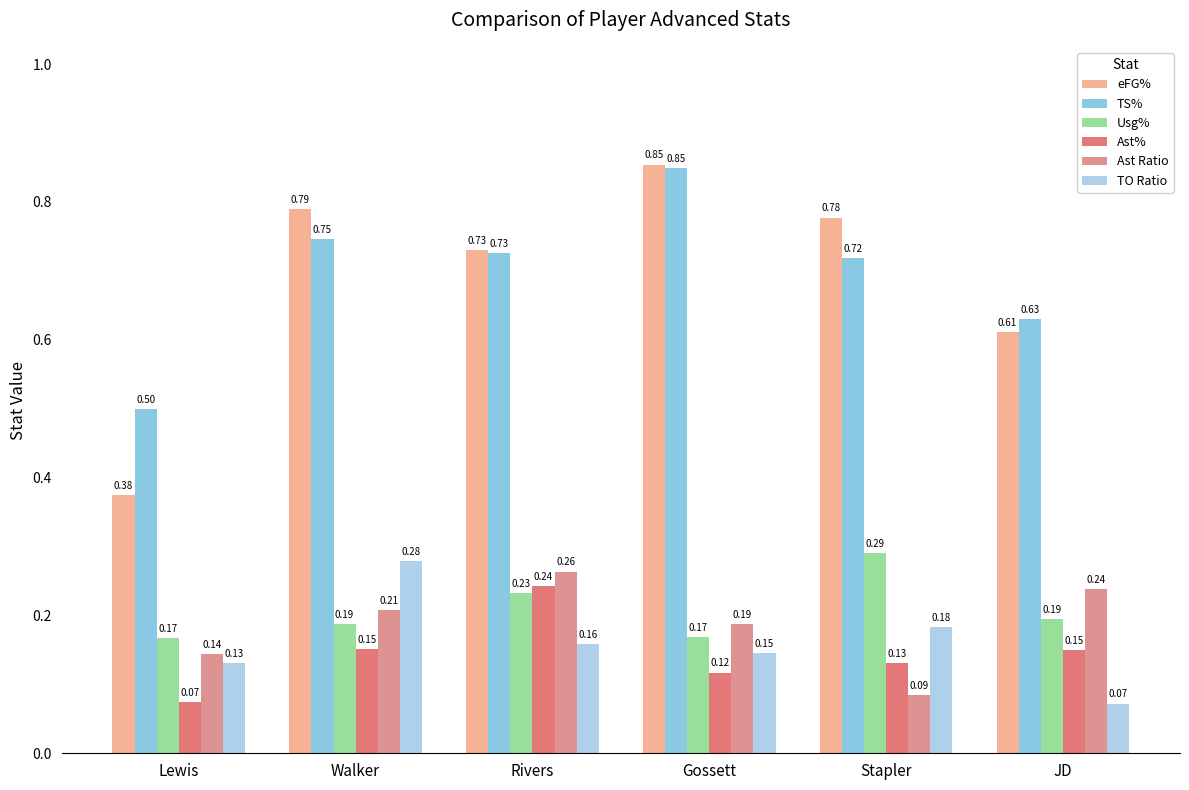

What is the total value across all series at Rivers?

2.4